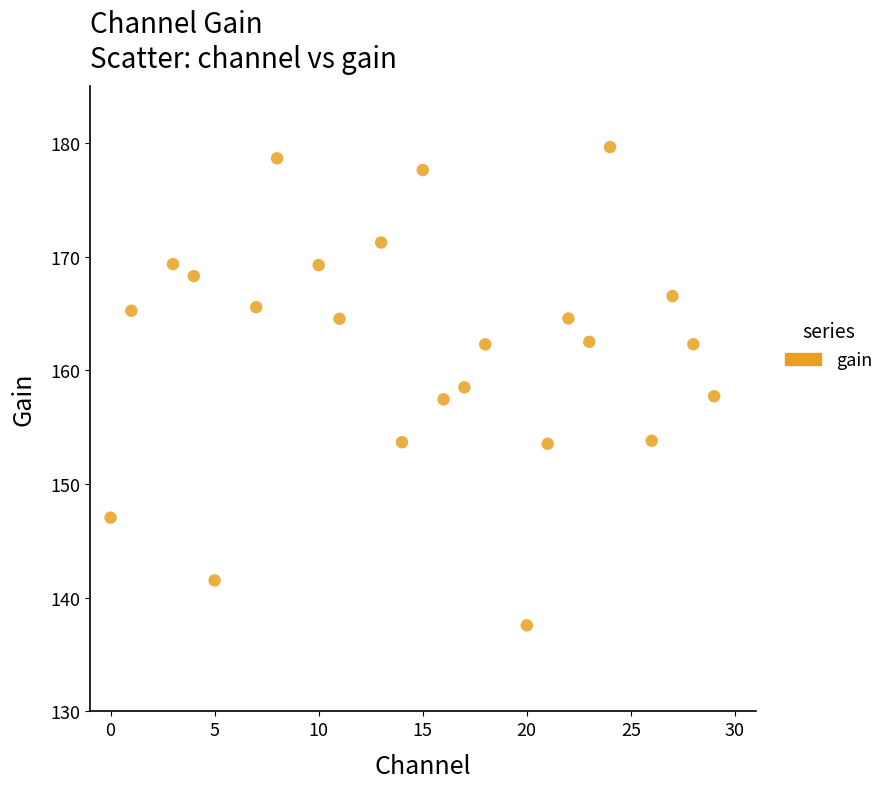

What is the range of X values (max minus min)?

29.0